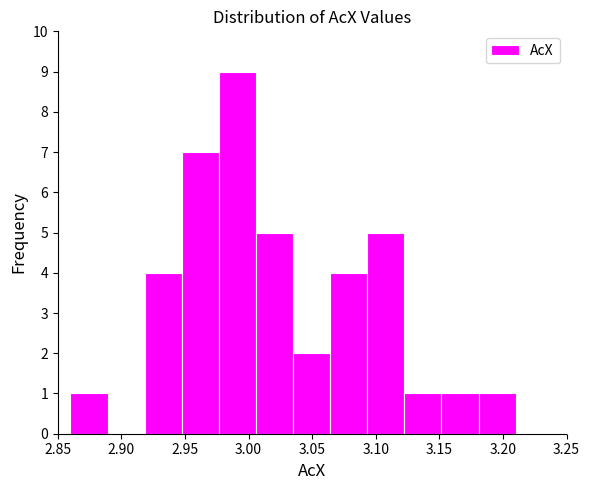

Reading left to right, transcribe this chart: for each bar, give the range it covers on the x-axis and its height. Neither the bar edges nor the heights are printed on the chart, so give them approximately, as read against the axes.

2.860 to 2.890: 1
2.890 to 2.920: 0
2.920 to 2.950: 4
2.950 to 2.975: 7
2.975 to 3.005: 9
3.005 to 3.035: 5
3.035 to 3.065: 2
3.065 to 3.095: 4
3.095 to 3.125: 5
3.125 to 3.150: 1
3.150 to 3.180: 1
3.180 to 3.210: 1